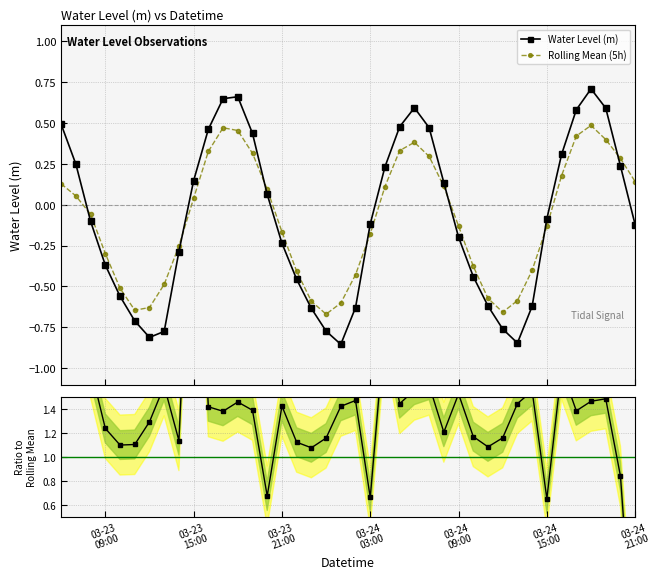

How many interior local valleys does the Water Level (m) series have?

3